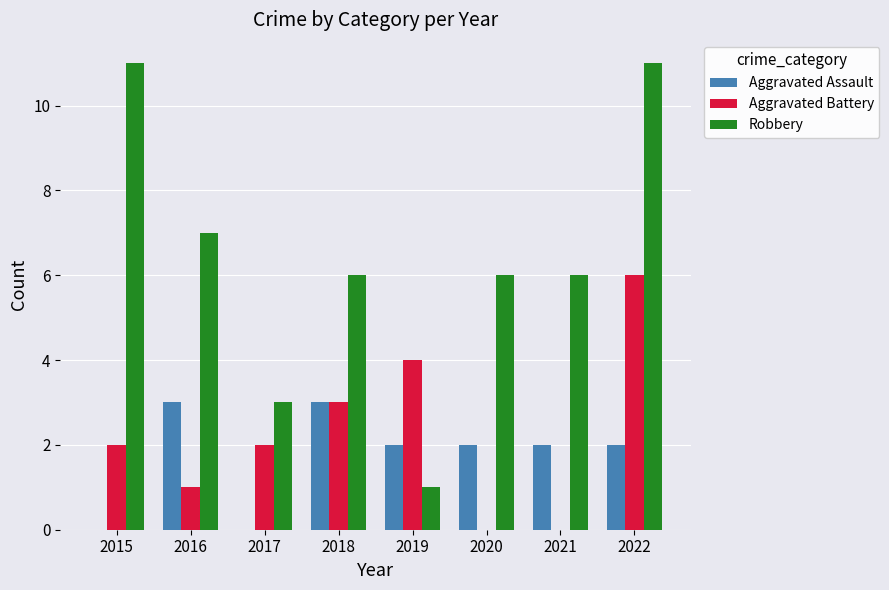

What is the spread (max minus min) of values at 2018?

3